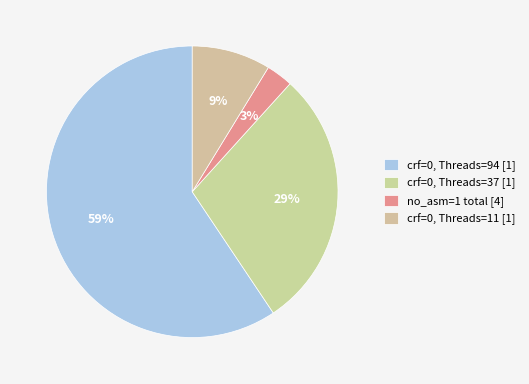

Count the number of slices in the pie.

4